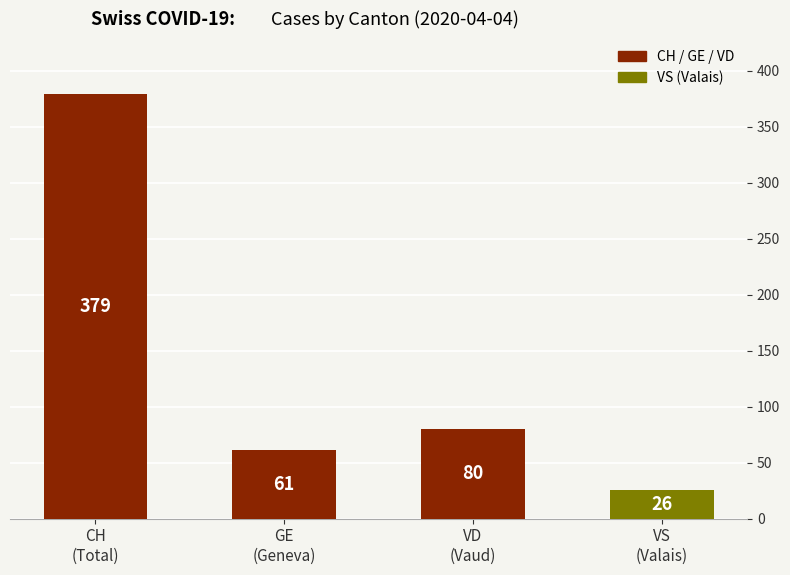

How many values are below 80?

2